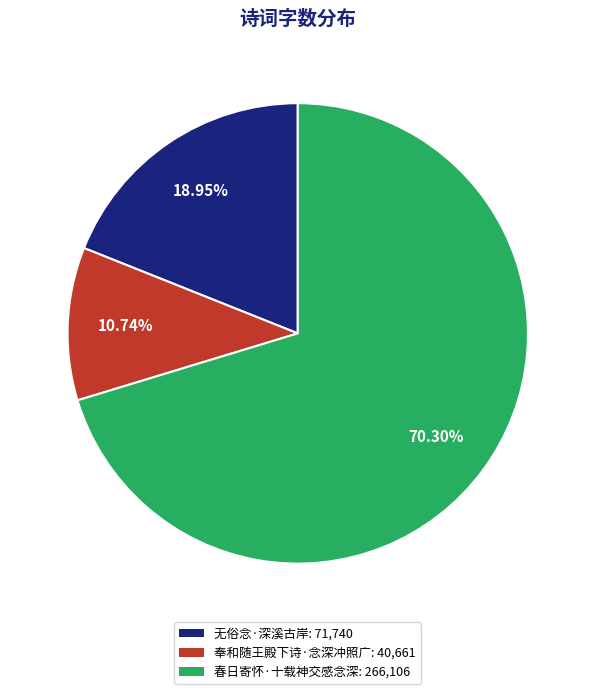

To the nearest percent, what is the combined percentage of 春日寄怀·十载神交感念深 and 无俗念·深溪古岸?

89%